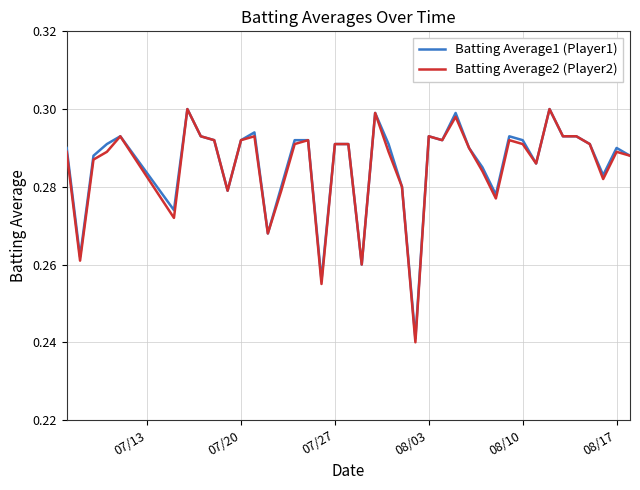

How many lines are shown in the chart?

2